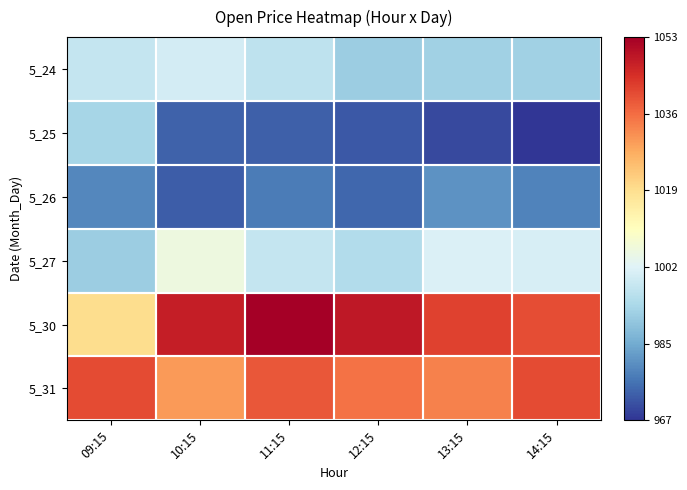

Reading left to right, extract all data points from this chart.

5_24: 09:15=997.2	10:15=999.5	11:15=996.2	12:15=991.0	13:15=991.7	14:15=991.7
5_25: 09:15=992.8	10:15=973.5	11:15=973.3	12:15=972.2	13:15=970.1	14:15=967.4
5_26: 09:15=978.8	10:15=973.0	11:15=977.3	12:15=974.3	13:15=980.5	14:15=978.2
5_27: 09:15=991.0	10:15=1005.2	11:15=997.3	12:15=994.2	13:15=1001.0	14:15=1000.5
5_30: 09:15=1019.0	10:15=1047.5	11:15=1052.9	12:15=1048.4	13:15=1041.8	14:15=1040.0
5_31: 09:15=1040.5	10:15=1029.6	11:15=1038.8	12:15=1035.1	13:15=1032.9	14:15=1040.4